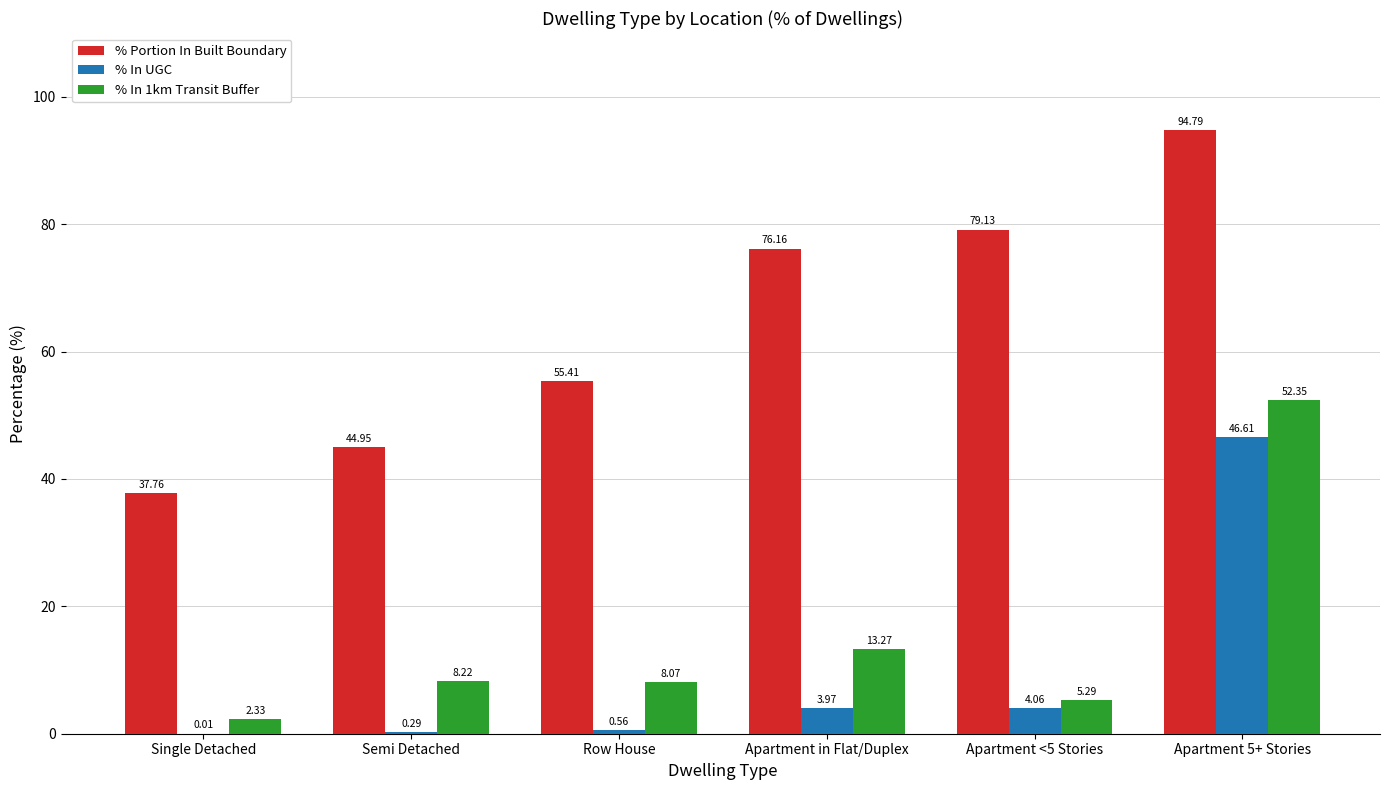

What are all the series names shown in the legend?

% Portion In Built Boundary, % In UGC, % In 1km Transit Buffer